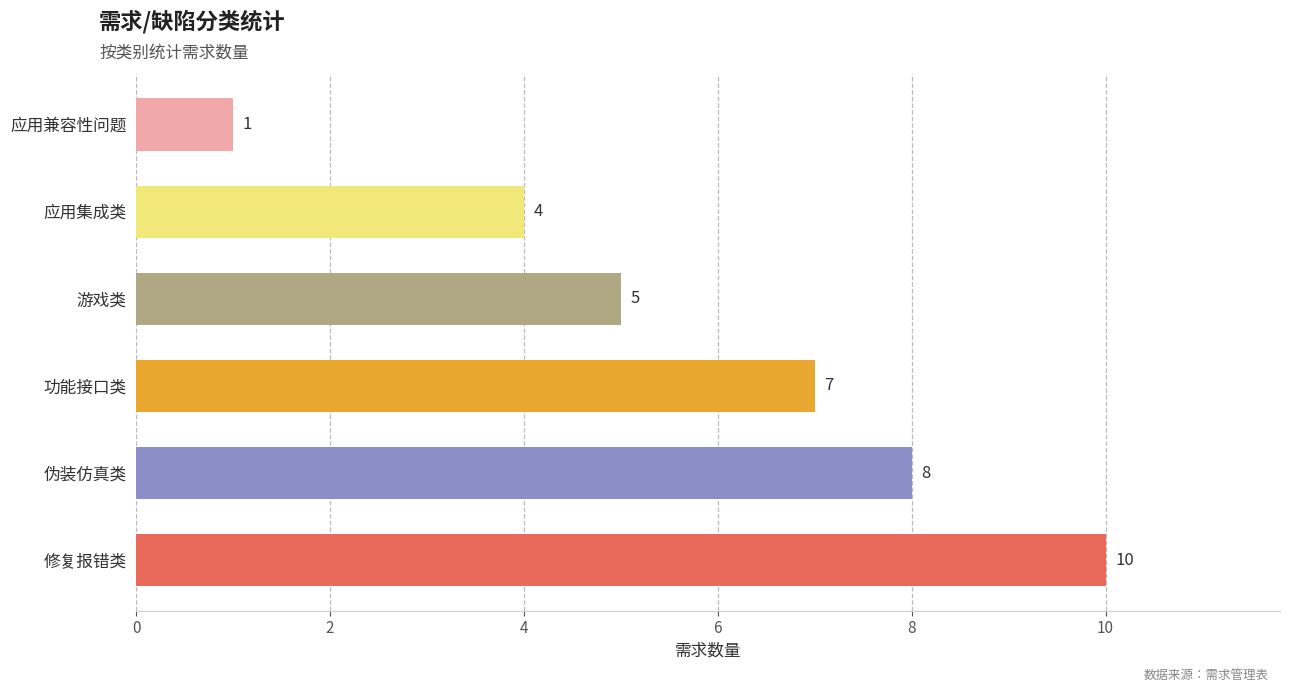

True or false: the data shows 5 at 游戏类.

True